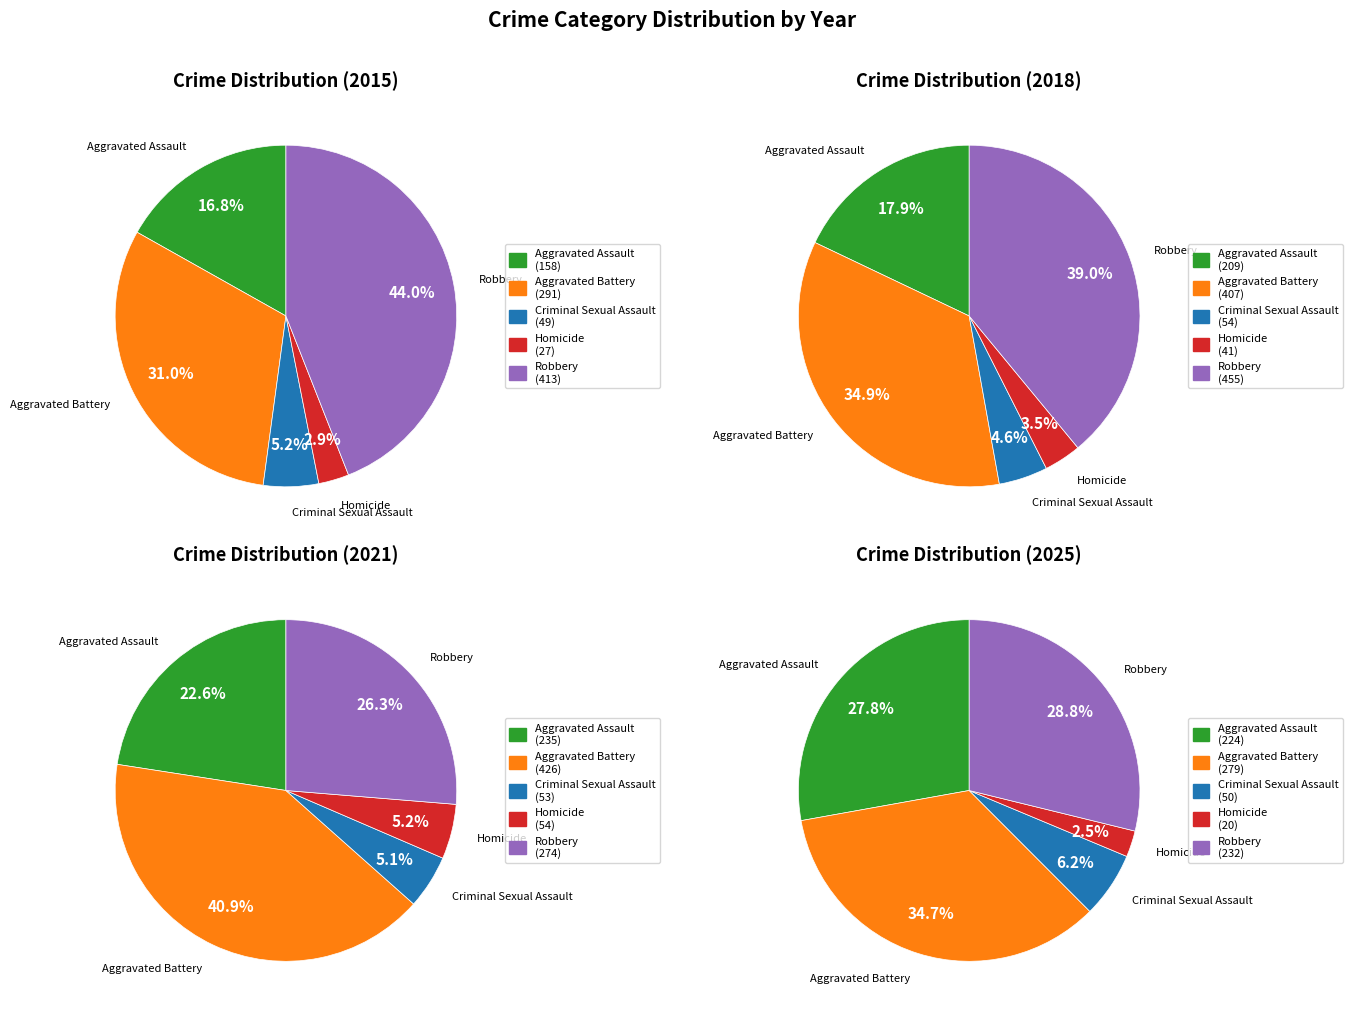

Count the number of slices in the pie.

5